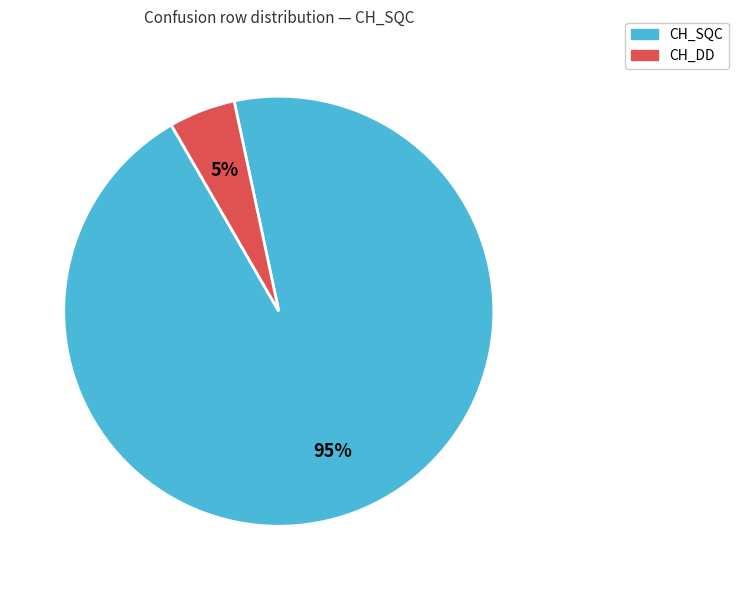

Does any single category account for the majority?

Yes